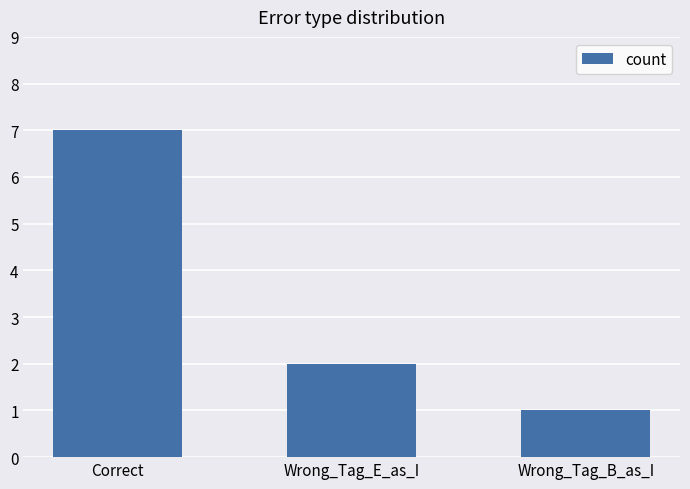

What is the sum of the values at Wrong_Tag_E_as_I and Correct?

9